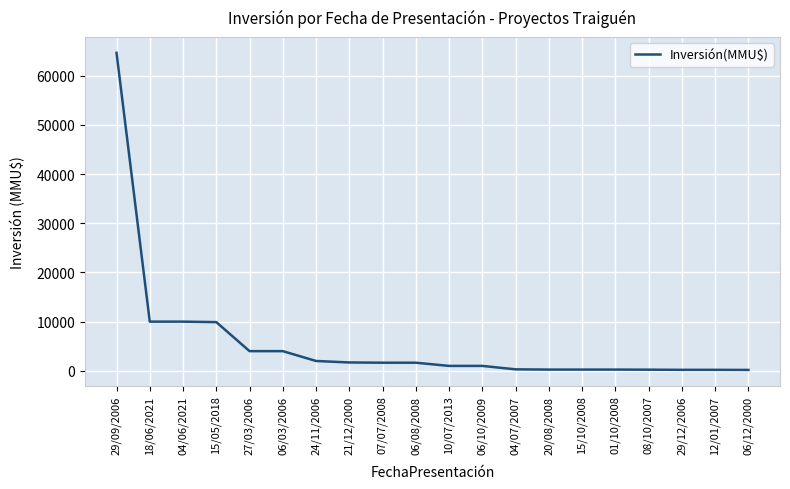

How many lines are shown in the chart?

1